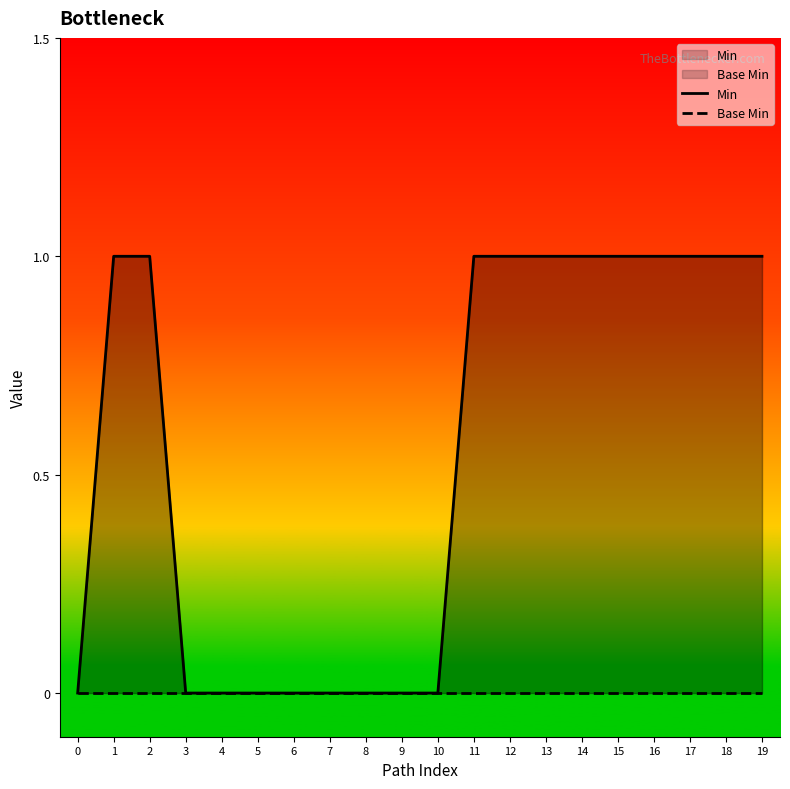

True or false: Base Min has more than 2 points higher than both neighbors.

False